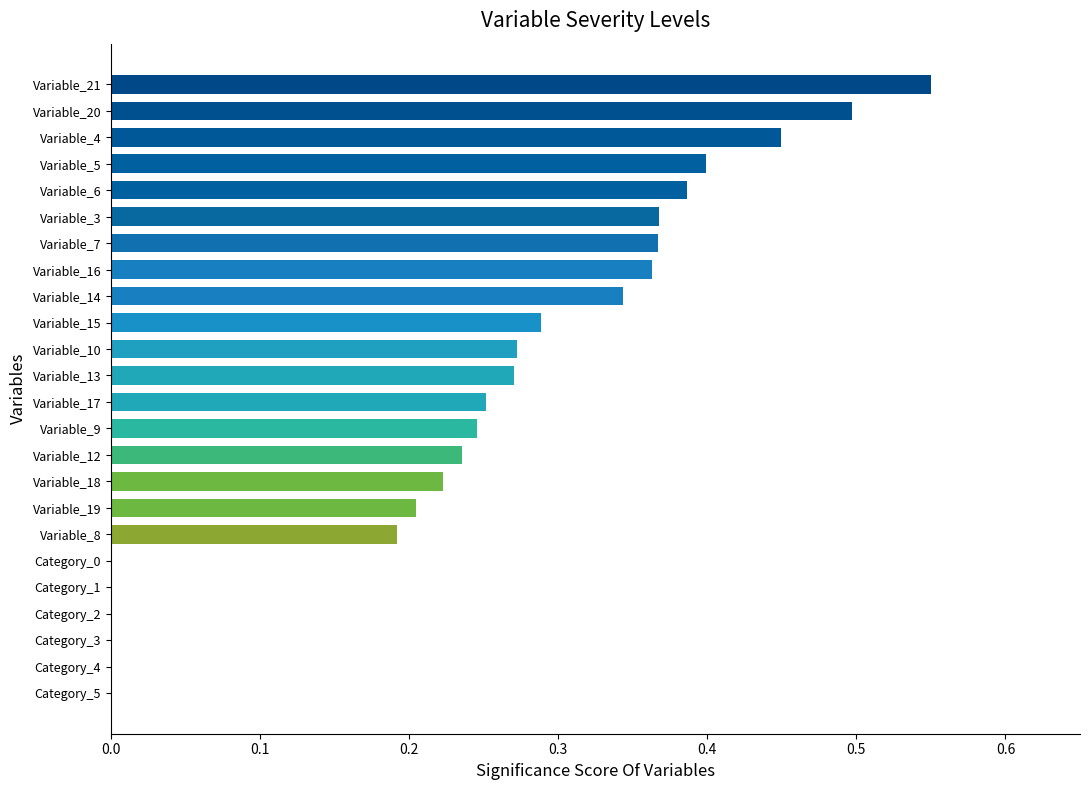

Are the bars grouped side by side (vs. stacked)?

No